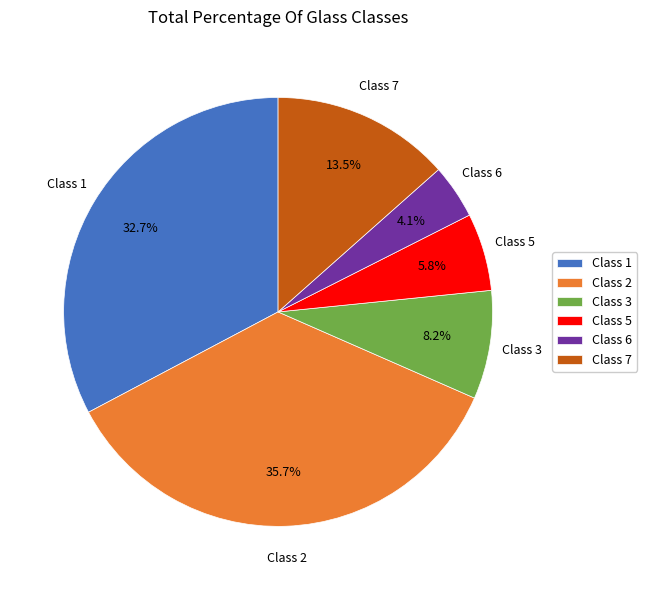

Between Class 7 and Class 5, which is larger?

Class 7